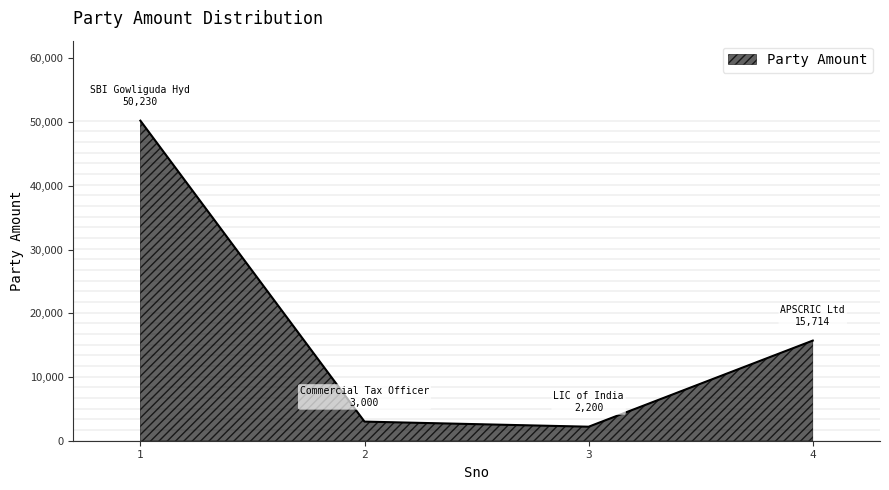

What is the difference between the maximum and minimum values?

48030